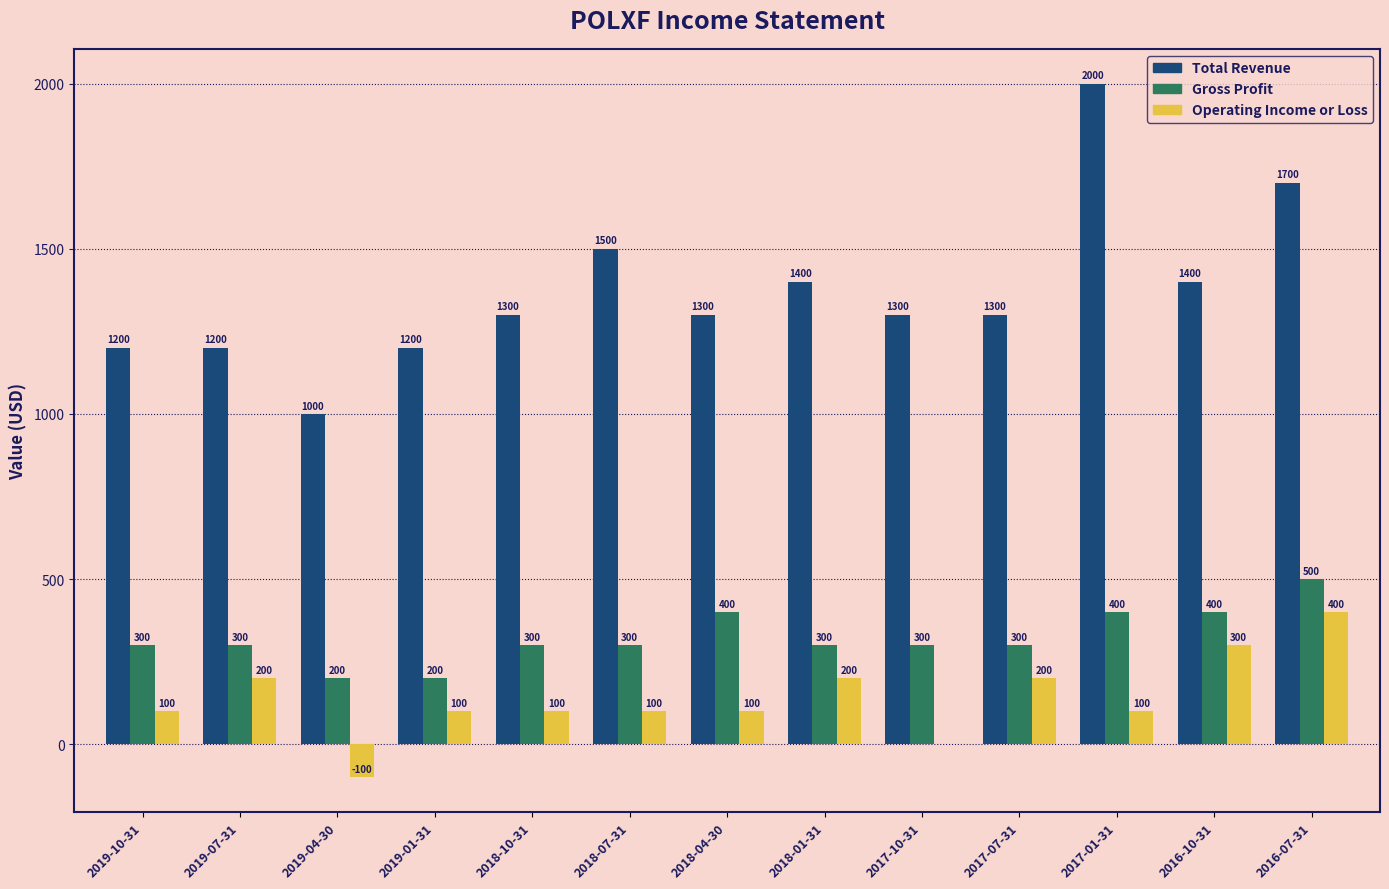

How many distinct data groups are displayed?

3